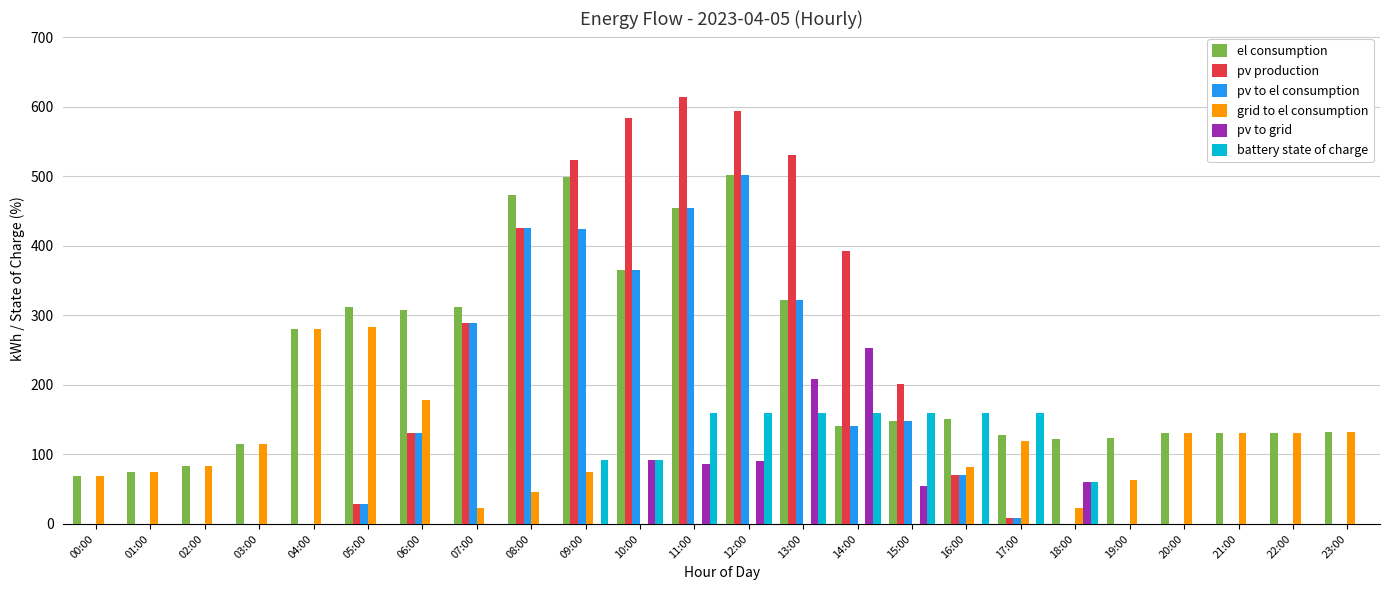

Does the chart contain stacked bars?

No